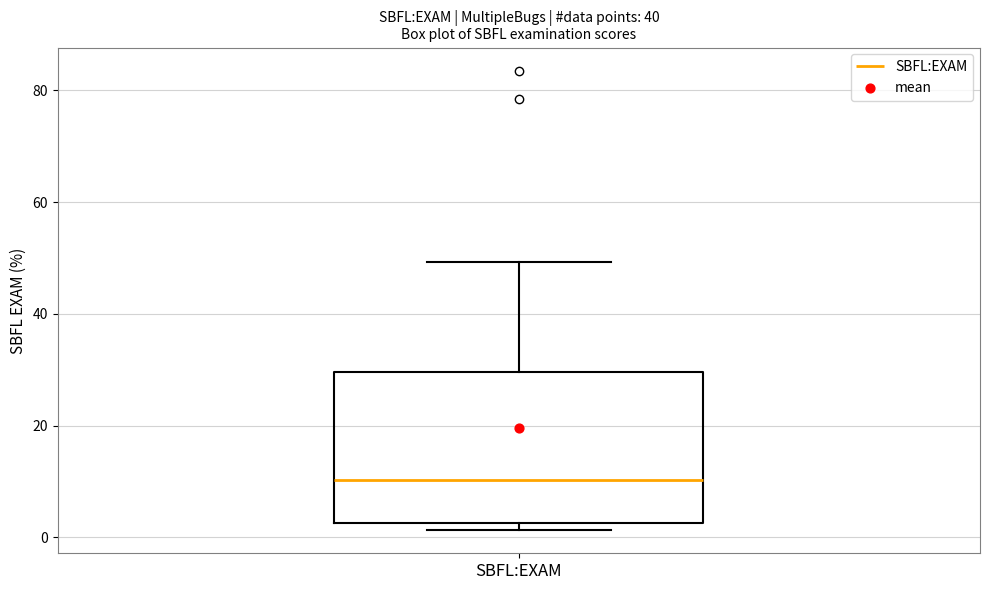

Read this box plot against the y-axis: the position of the median line, the range covered by the box, and the ends of both whiskers. The values are not printed on the chart, so give them approximately, as read against the axis.

median 10, box 2 to 30, whiskers 2 (just below the box's lower edge) to 50